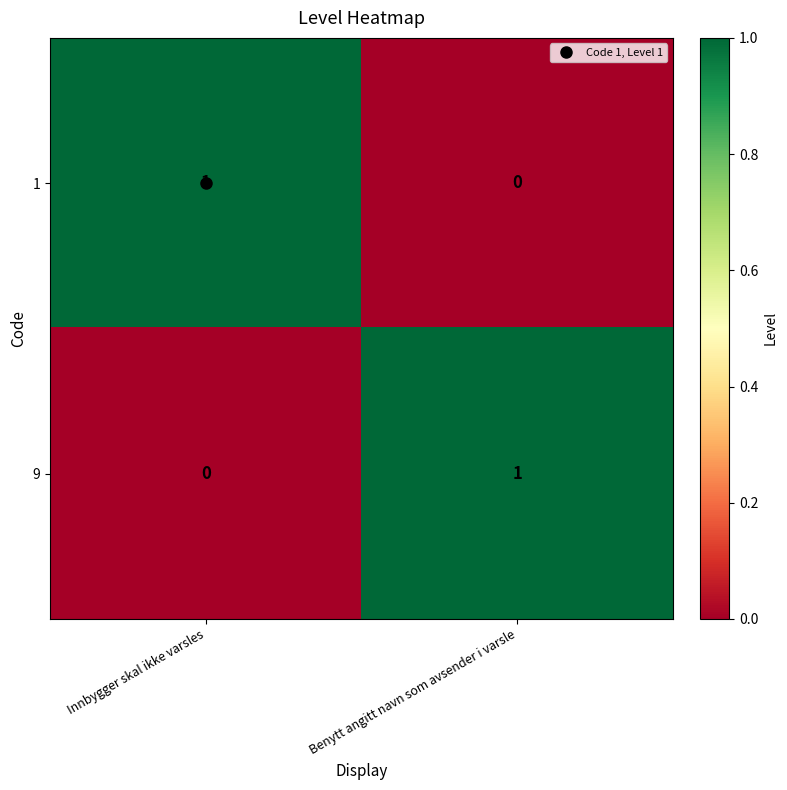

At which label is 1 closest to 0?

Benytt angitt navn som avsender i varsle